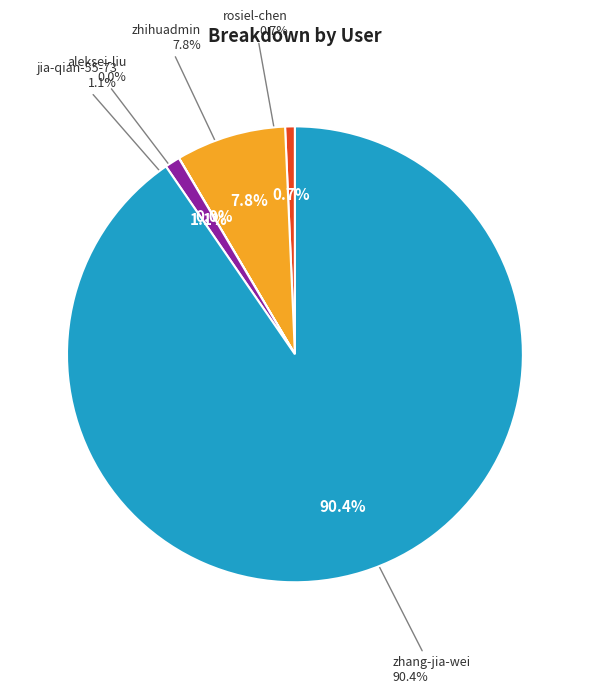

What percentage is NOT represented by rosiel-chen?

99.3%